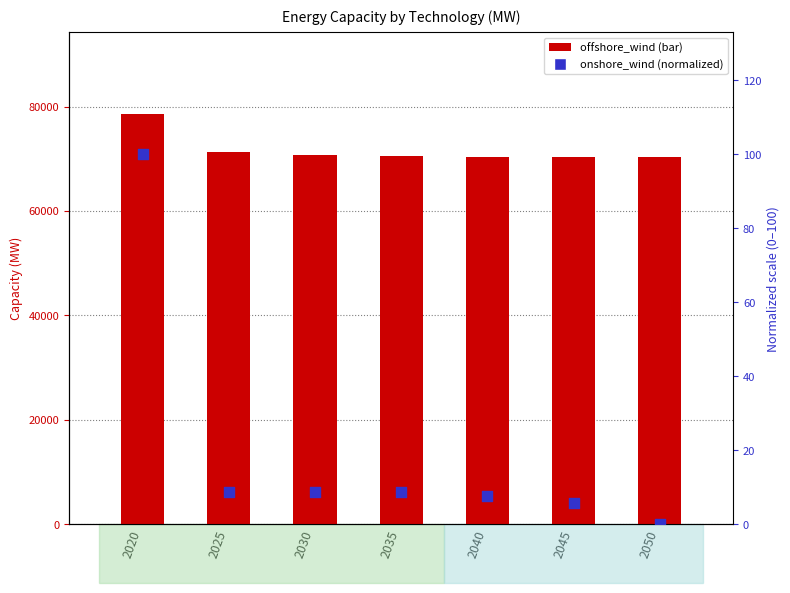

What is the total value across all series at 2040?

206302.4